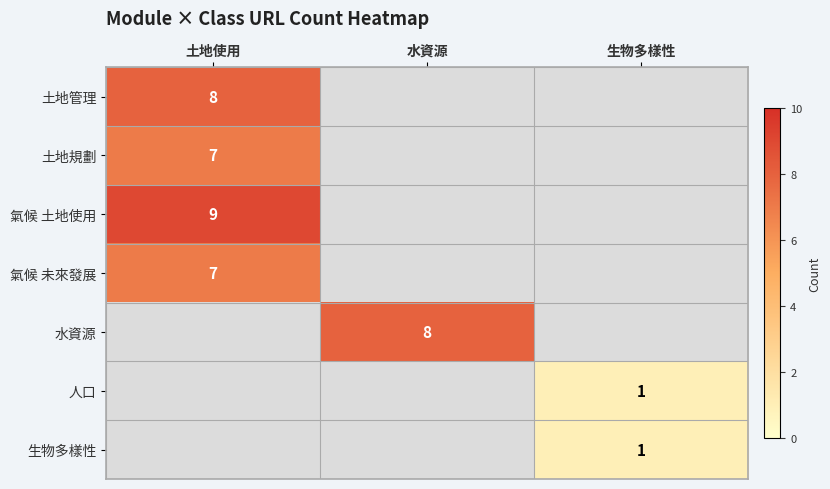

Is it true that 人口 equals 1 at 生物多樣性?

True